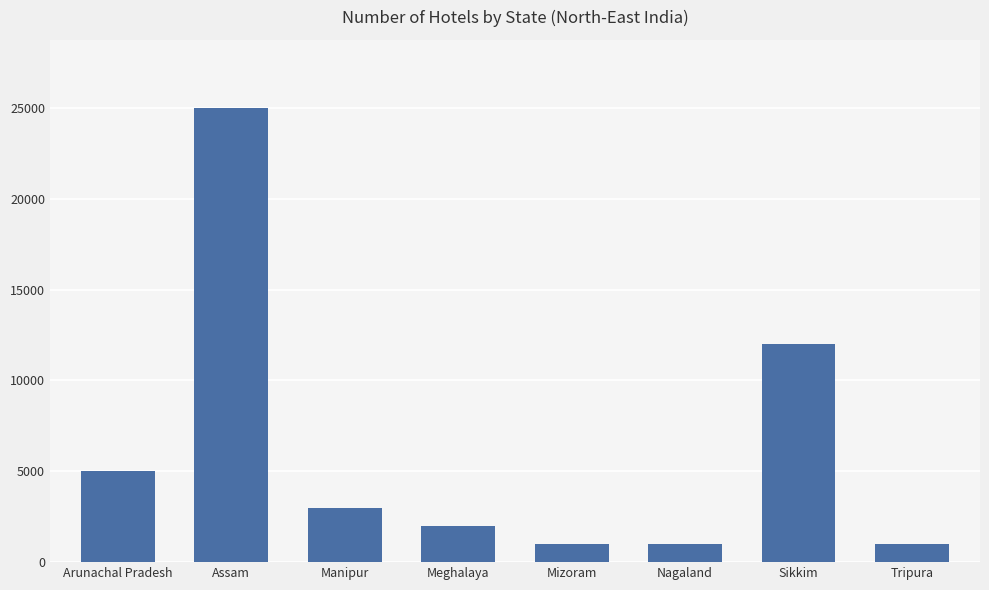

Where is the data nearest to the value 13000?

Sikkim